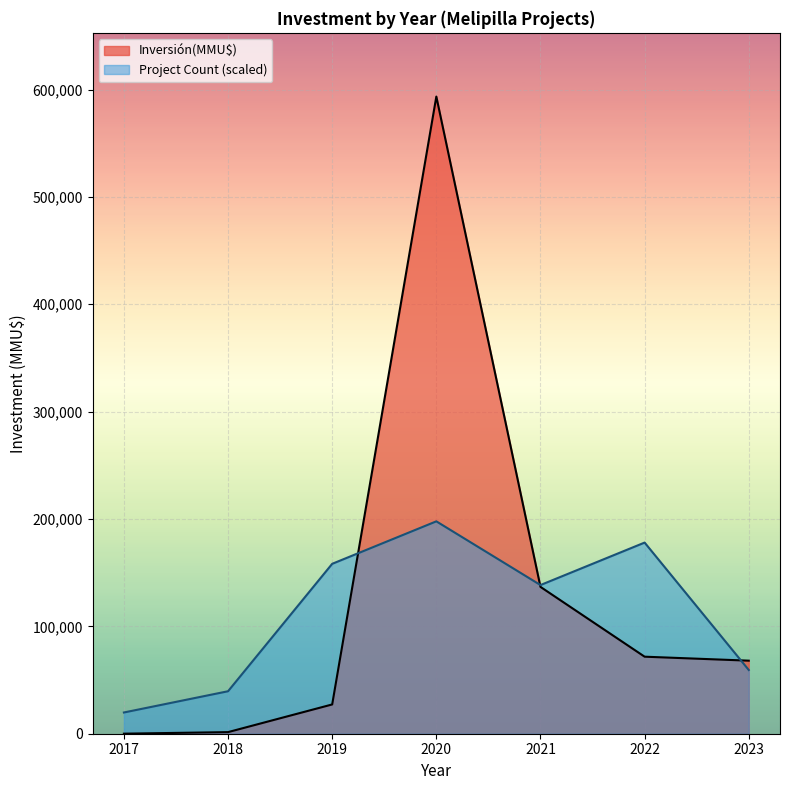

How many interior local peaks does the Inversión(MMU$) series have?

1